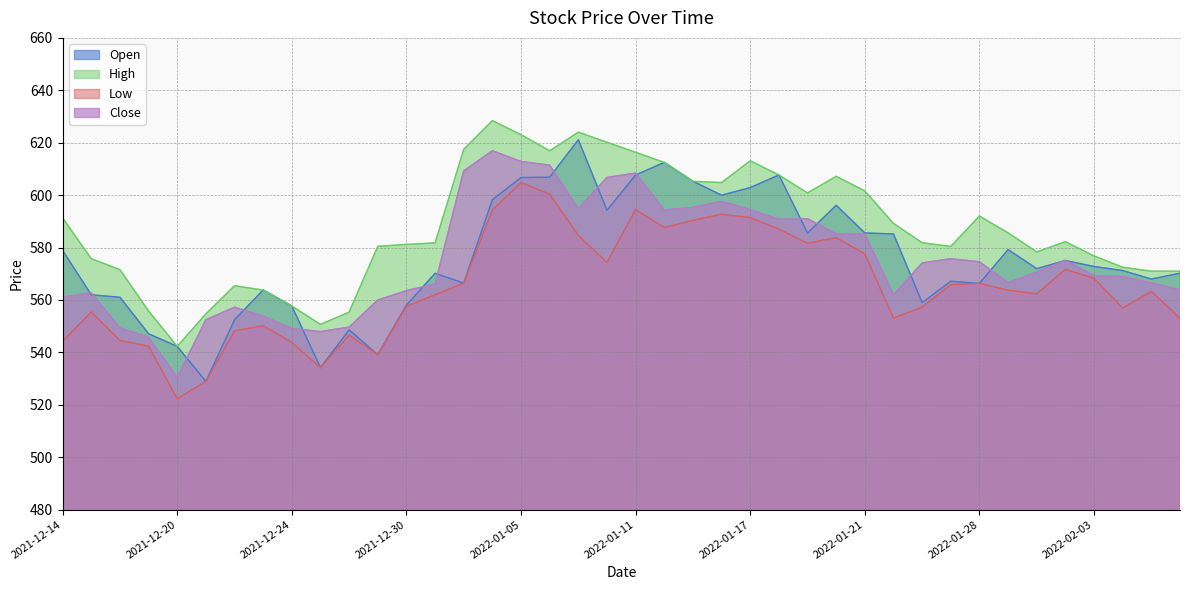

At which label is Close closest to 573?

2022-01-25